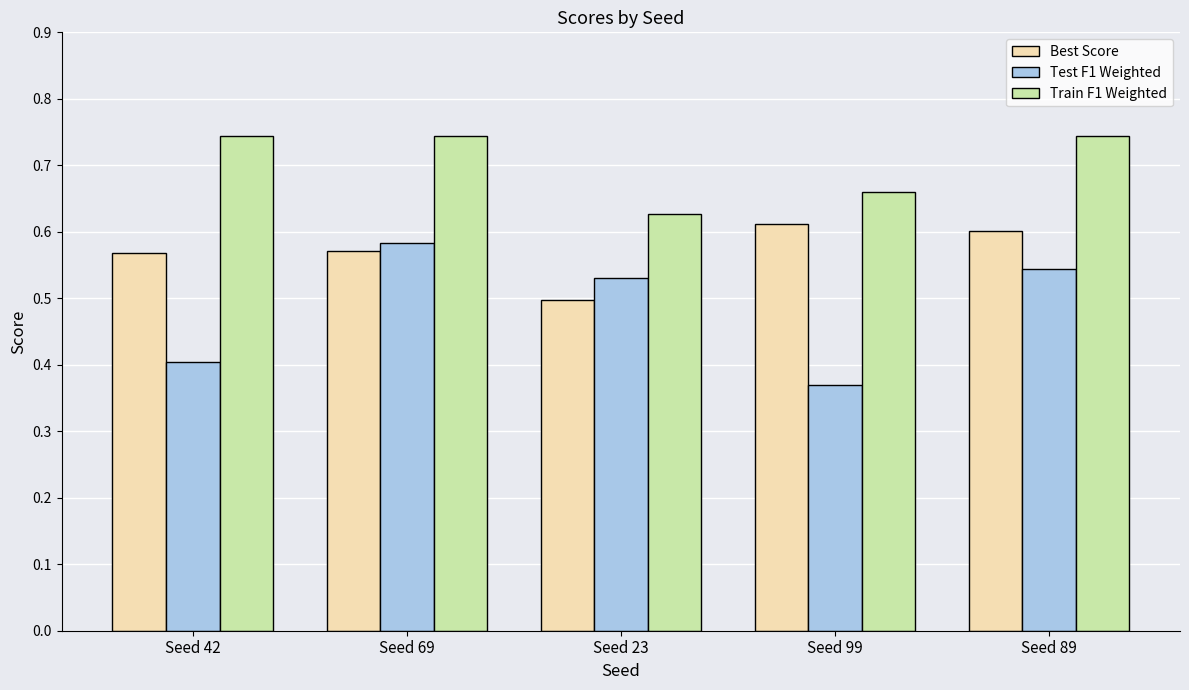

Between Seed 42 and Seed 89, which series saw the biggest shift?

Test F1 Weighted